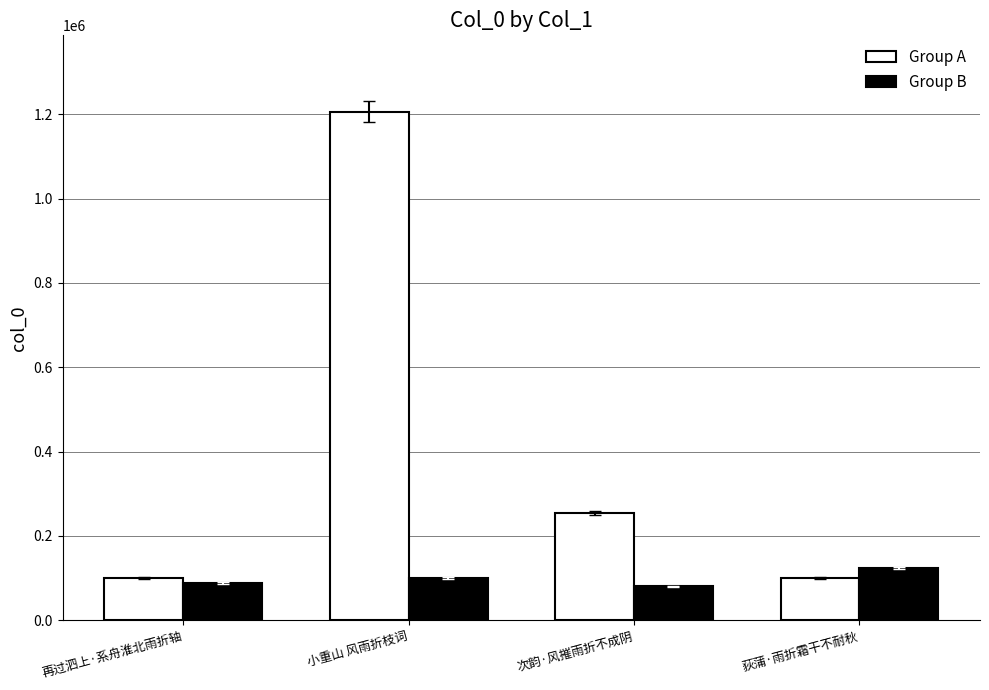

True or false: Group B has a value of 146485 at 再过泗上·系舟淮北雨折轴.

False